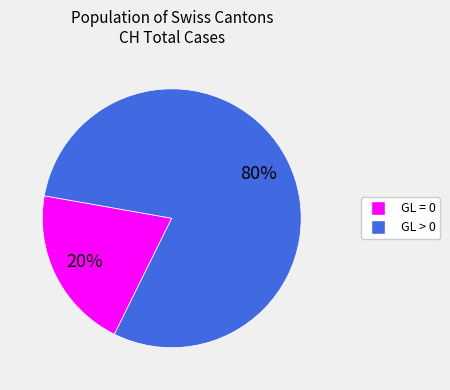

Is there a majority slice in this chart?

Yes